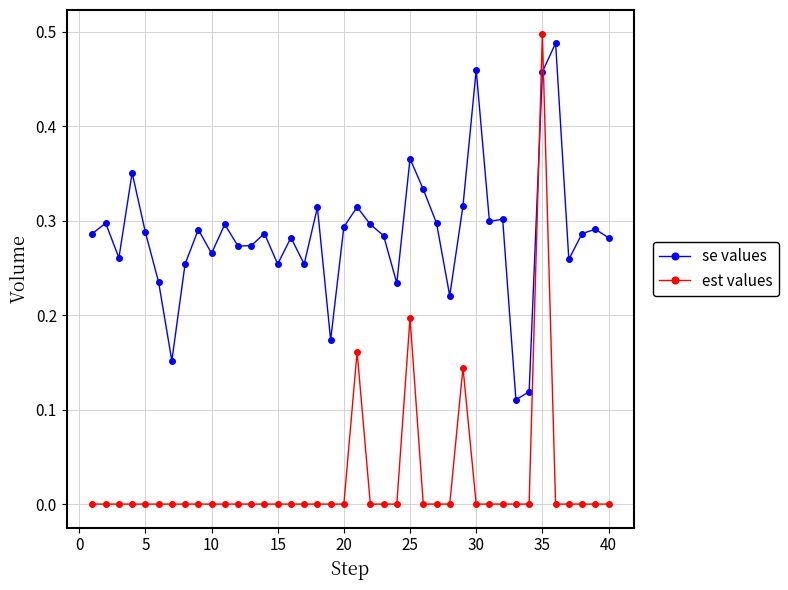

Rank the series by their average value, from highest to lowest.

se values, est values